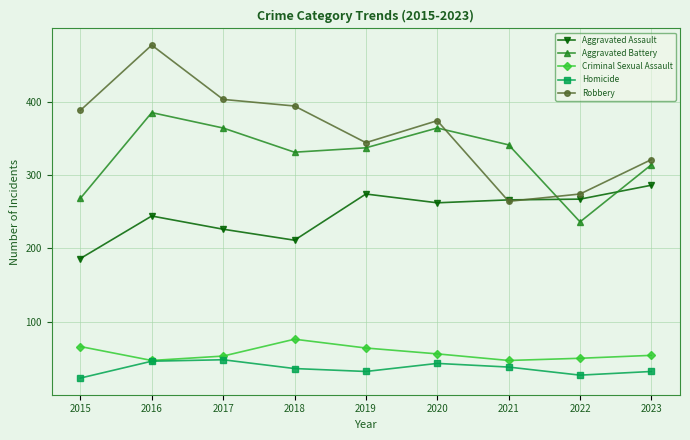

True or false: Criminal Sexual Assault and Robbery intersect in this chart.

False